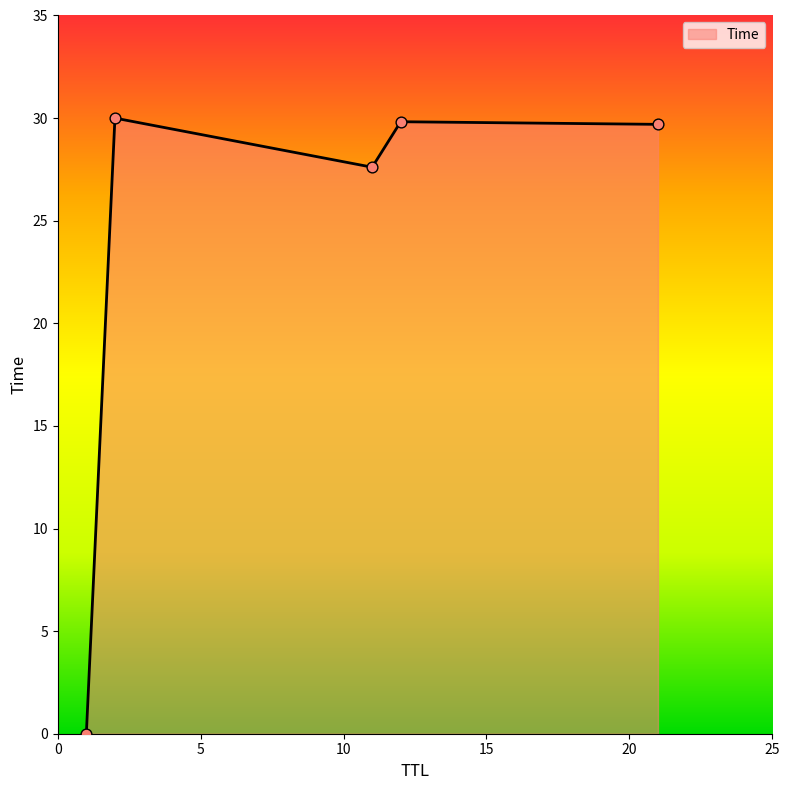

How many interior local valleys (lower than both neighbors) does the data have?

1